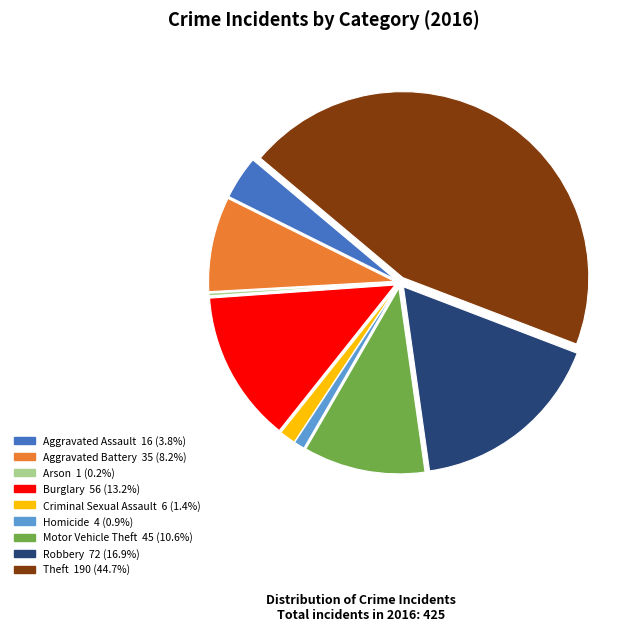

Does Theft represent more than half of the total?

No